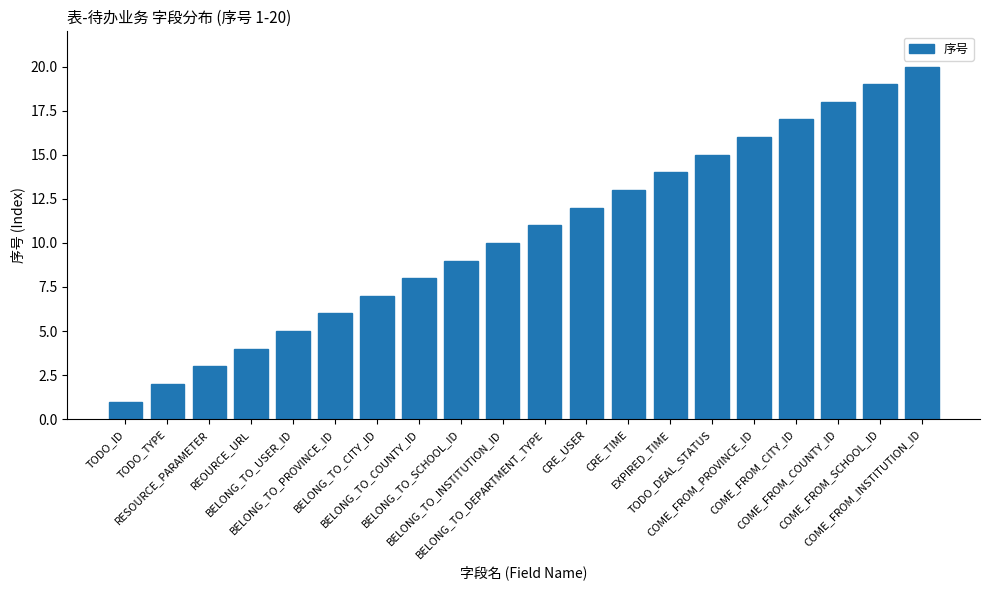

What is the label of the 20th bar from the right?

TODO_ID